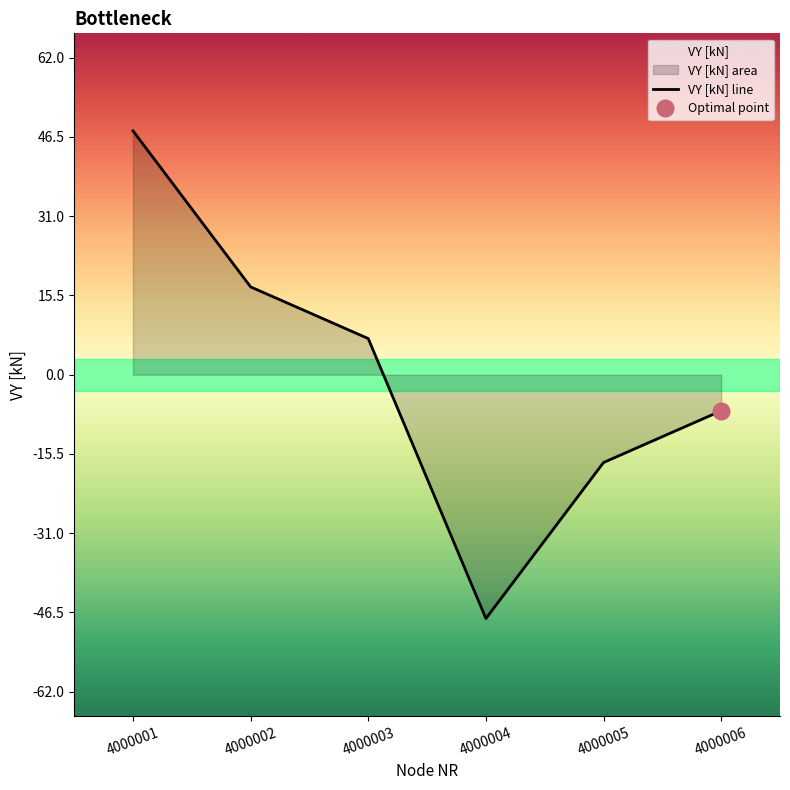

Is it true that the value at 4000004 is -63.5?

False